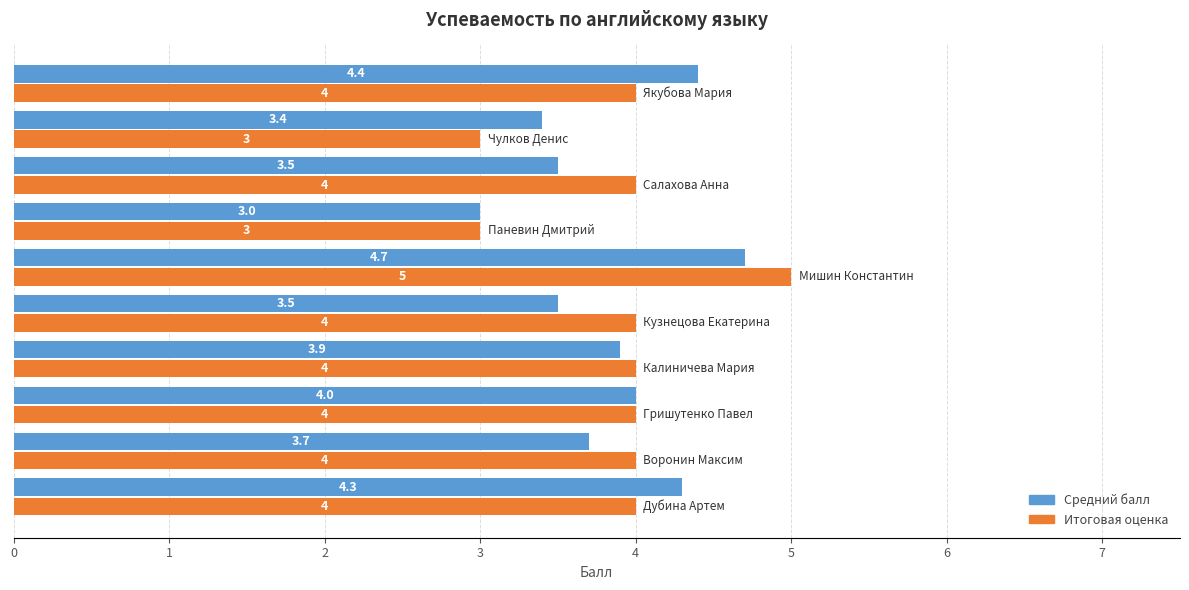

How many Итоговая оценка values are between 4 and 5?

8